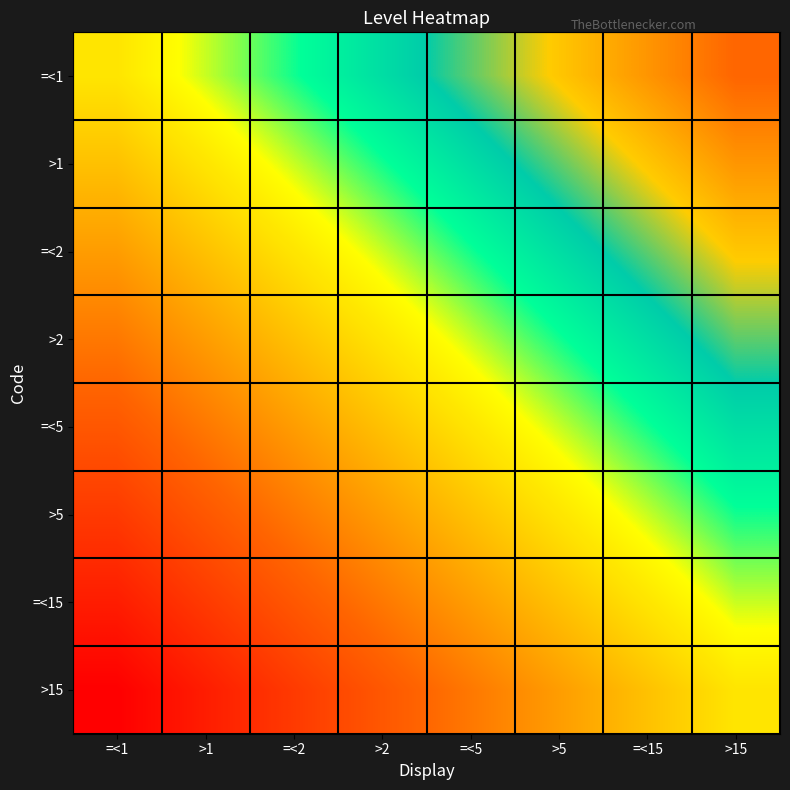

Reading left to right, what are all the values shown in this chart?

=<1: =<1=0.0	>1=0.1	=<2=0.2	>2=0.4	=<5=0.5	>5=0.6	=<15=0.8	>15=0.9
>1: =<1=-0.1	>1=0.0	=<2=0.1	>2=0.2	=<5=0.4	>5=0.5	=<15=0.6	>15=0.8
=<2: =<1=-0.2	>1=-0.1	=<2=0.0	>2=0.1	=<5=0.2	>5=0.4	=<15=0.5	>15=0.6
>2: =<1=-0.4	>1=-0.2	=<2=-0.1	>2=0.0	=<5=0.1	>5=0.2	=<15=0.4	>15=0.5
=<5: =<1=-0.5	>1=-0.4	=<2=-0.2	>2=-0.1	=<5=0.0	>5=0.1	=<15=0.2	>15=0.4
>5: =<1=-0.6	>1=-0.5	=<2=-0.4	>2=-0.2	=<5=-0.1	>5=0.0	=<15=0.1	>15=0.2
=<15: =<1=-0.8	>1=-0.6	=<2=-0.5	>2=-0.4	=<5=-0.2	>5=-0.1	=<15=0.0	>15=0.1
>15: =<1=-0.9	>1=-0.8	=<2=-0.6	>2=-0.5	=<5=-0.4	>5=-0.2	=<15=-0.1	>15=0.0